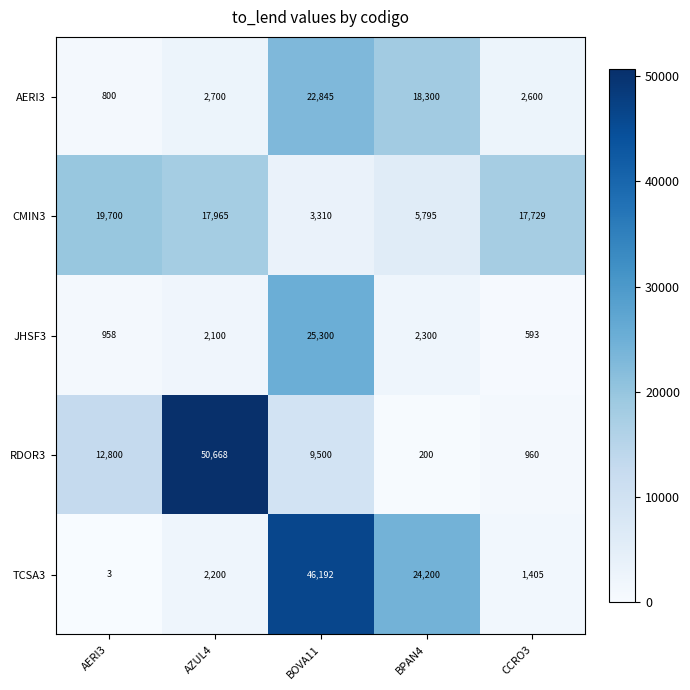

Reading left to right, extract all data points from this chart.

AERI3: AERI3=800	AZUL4=2700	BOVA11=22845	BPAN4=18300	CCRO3=2600
CMIN3: AERI3=19700	AZUL4=17965	BOVA11=3310	BPAN4=5795	CCRO3=17729
JHSF3: AERI3=958	AZUL4=2100	BOVA11=25300	BPAN4=2300	CCRO3=593
RDOR3: AERI3=12800	AZUL4=50668	BOVA11=9500	BPAN4=200	CCRO3=960
TCSA3: AERI3=3	AZUL4=2200	BOVA11=46192	BPAN4=24200	CCRO3=1405